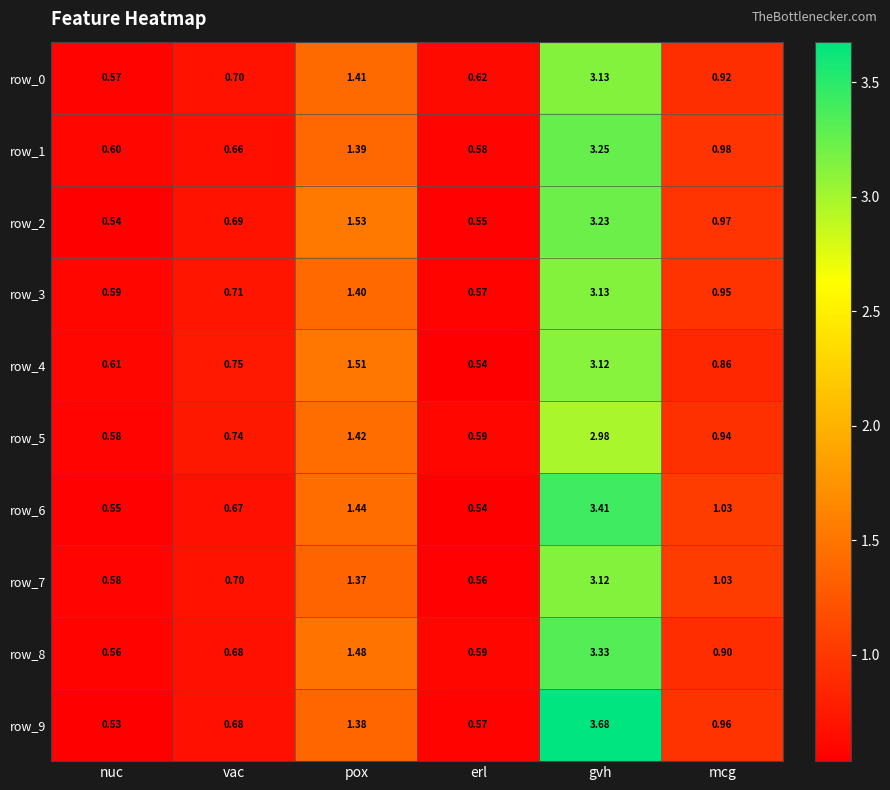

How many series are shown in this chart?

10